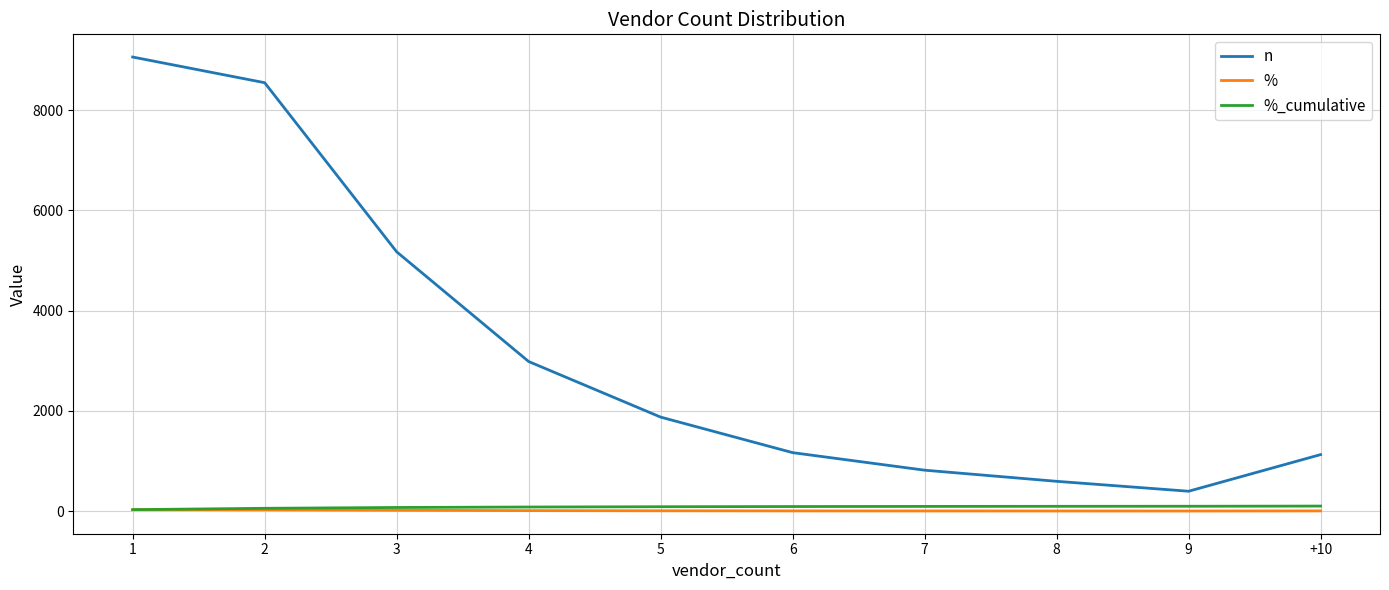

True or false: n and %_cumulative intersect in this chart.

False